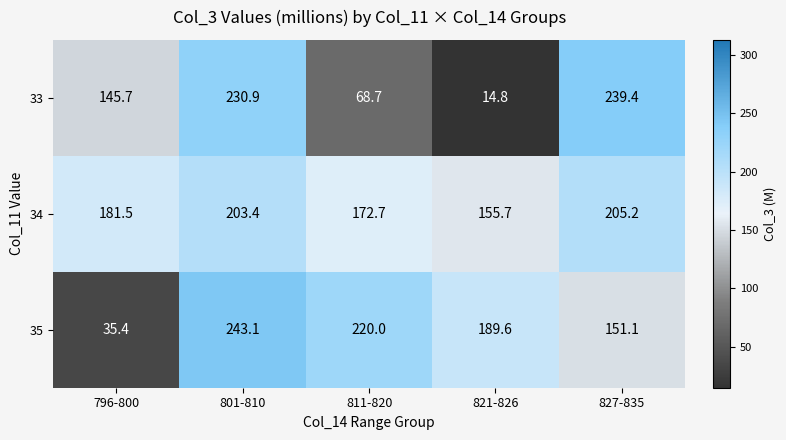

What is the difference between the second highest and second lowest values in the 35 series?

68.9